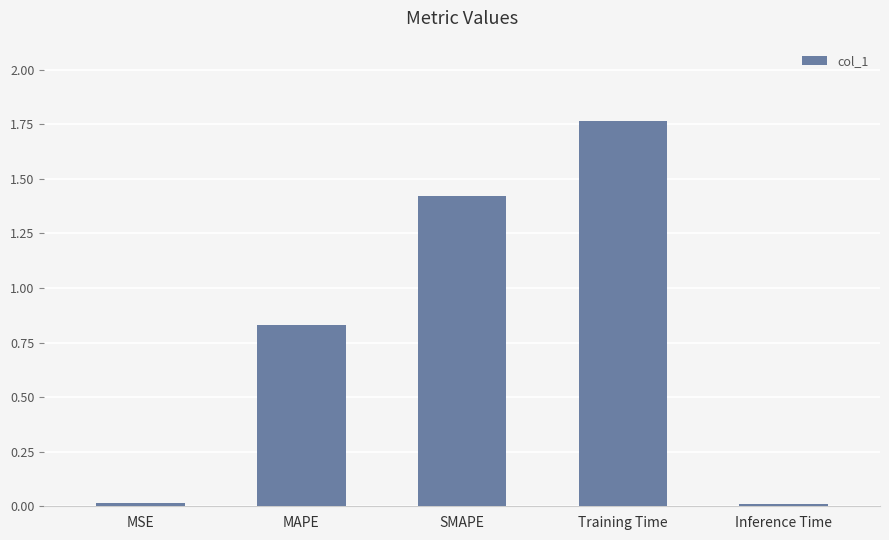

What position from the left is Training Time?

4